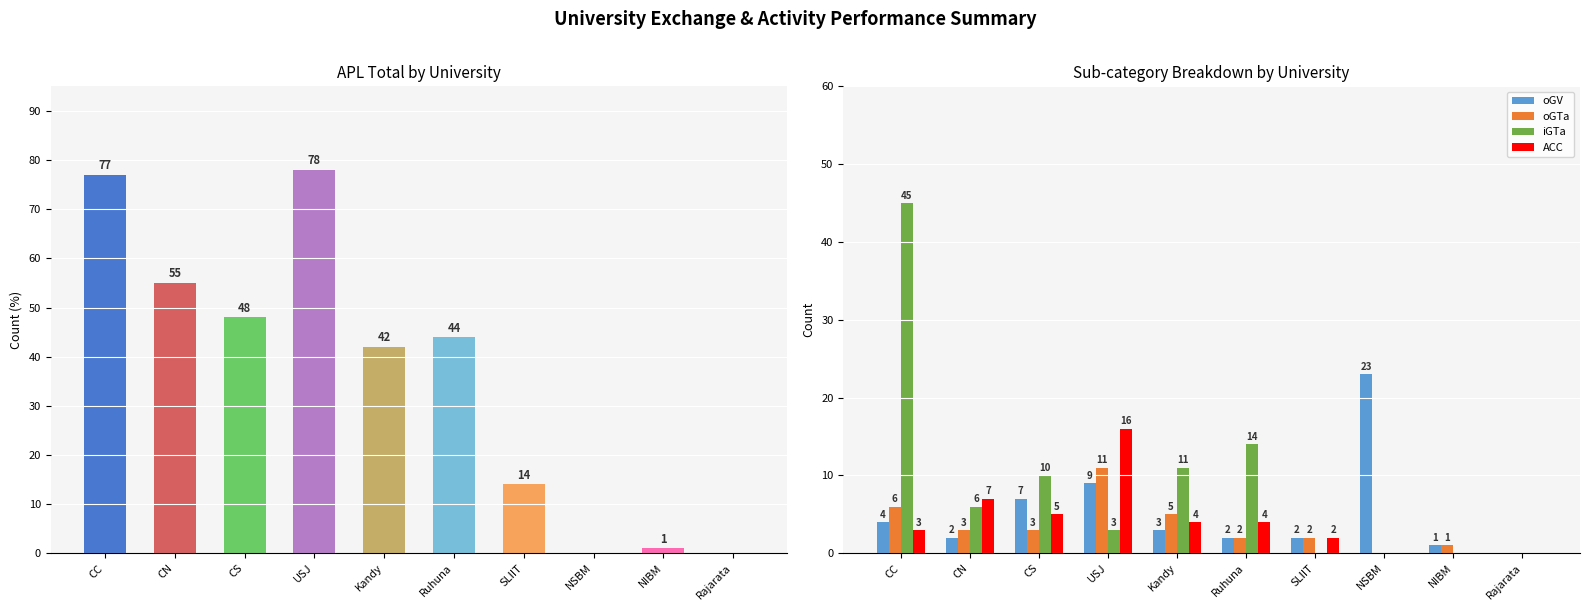

What is the difference between the second highest and second lowest values in the iGTa series?

14